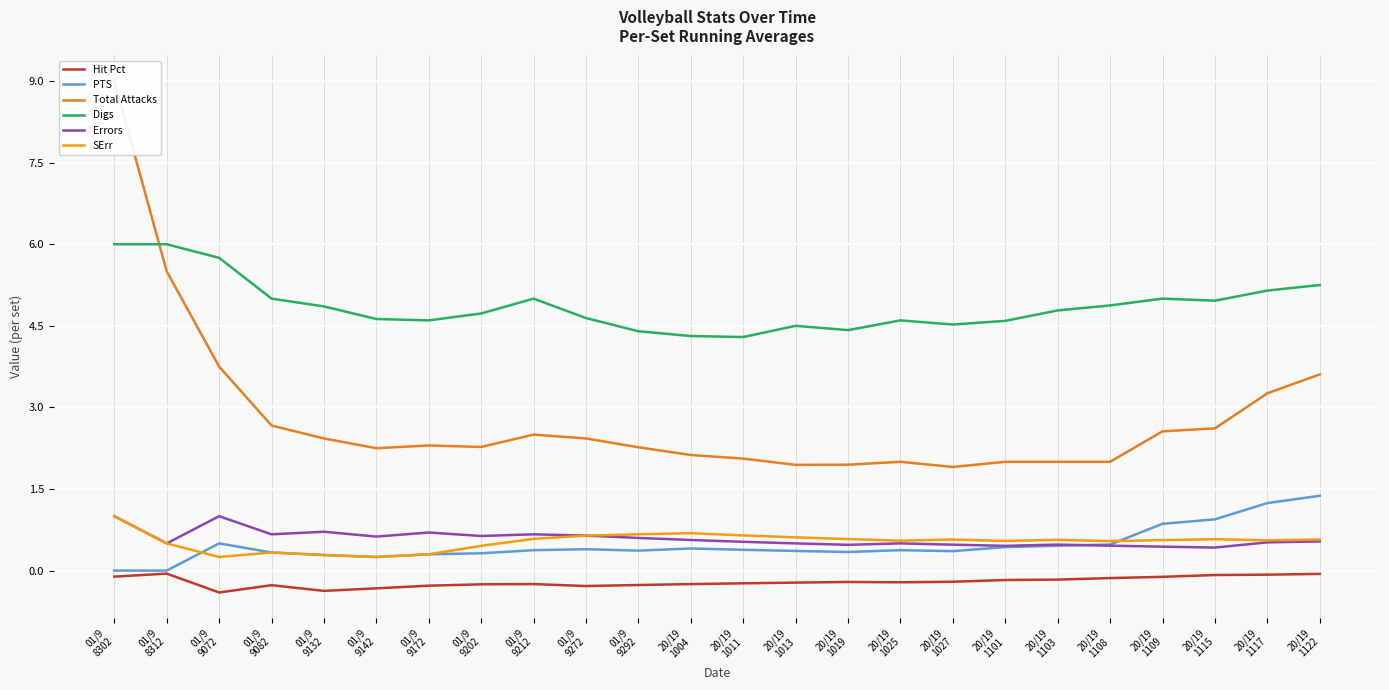

What is the sum of the Errors values at 01/9
8312 and 01/9
9172?

1.2